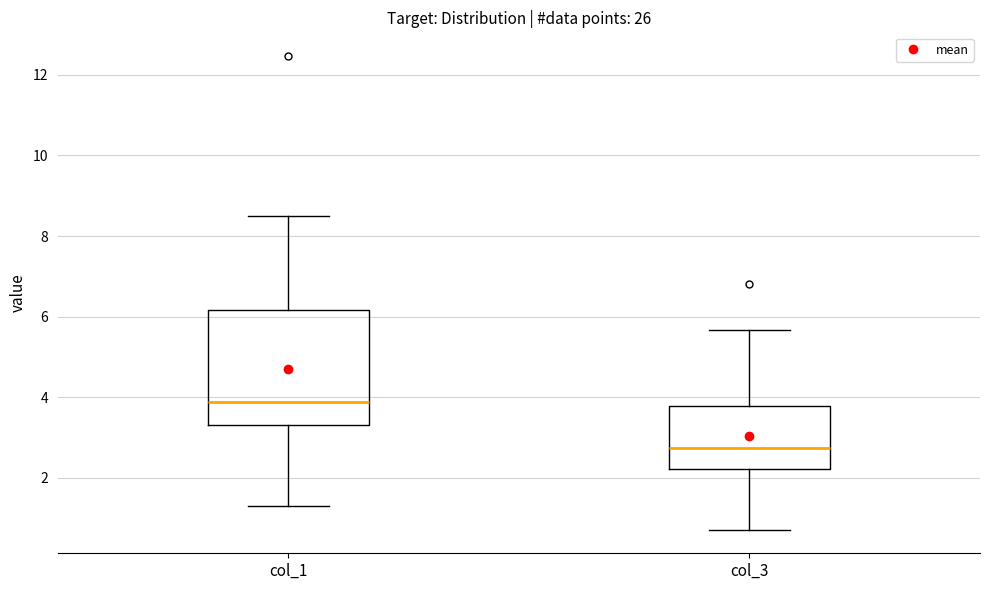

Where does the median line of the box for col_1 sit on the y-axis? The values are not printed on the chart, so give them approximately, as read against the axis.

3.8